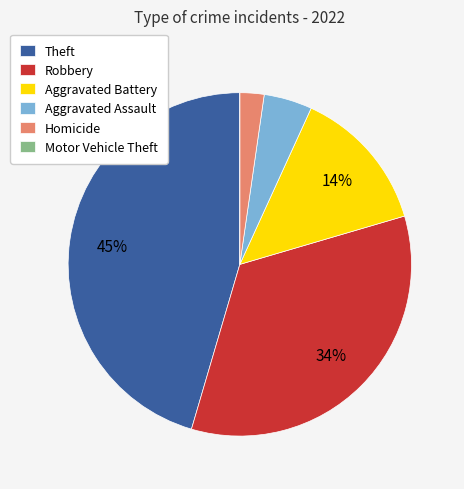

Does Aggravated Battery represent more than half of the total?

No